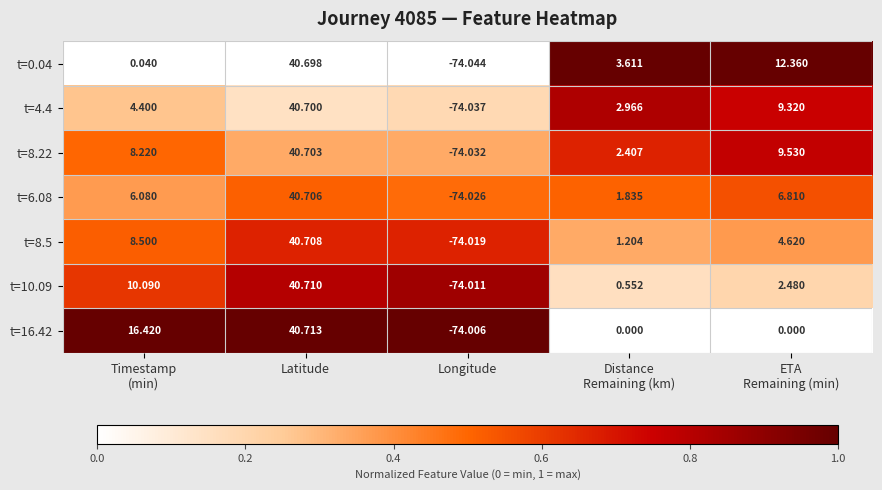

Which series has the largest total across all categories?

t=8.22